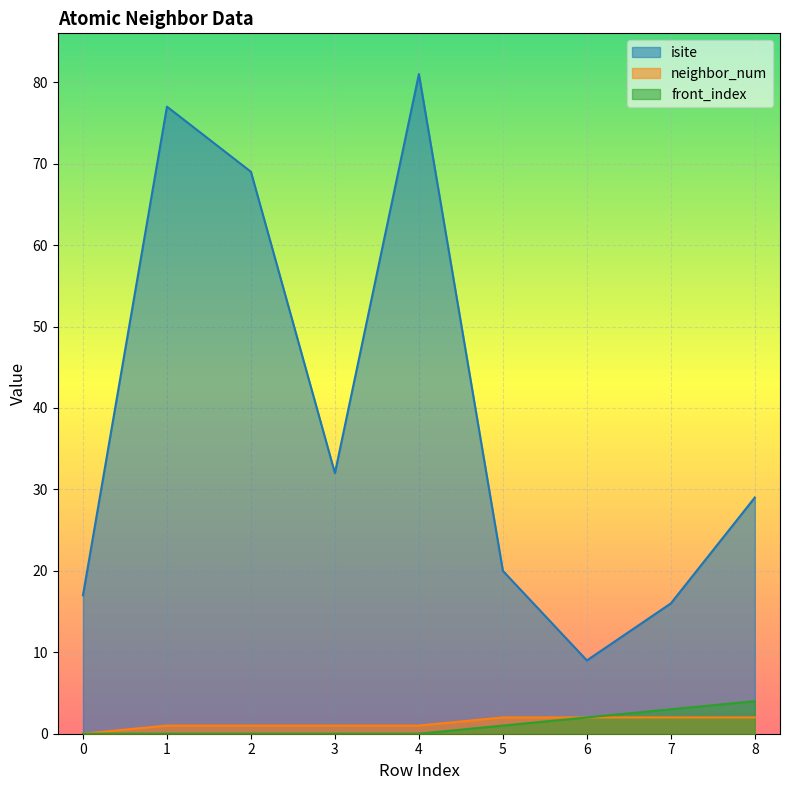

At which label does neighbor_num first exceed 1?

5